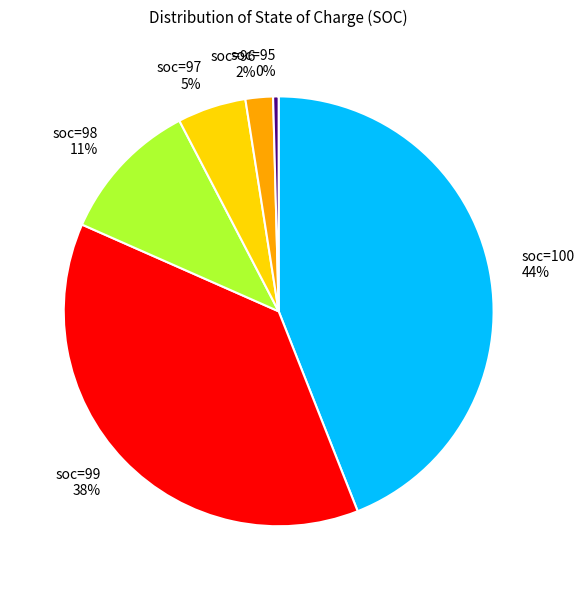

Between soc=97 and soc=98, which is larger?

soc=98